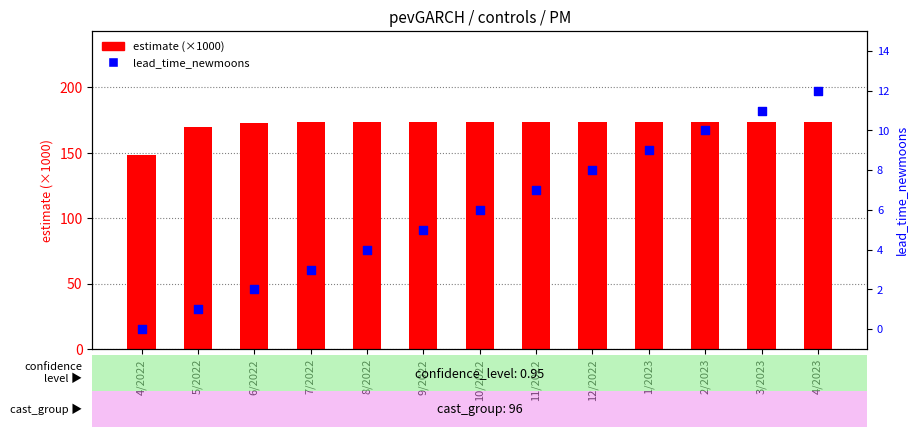

Which series has the largest total across all categories?

estimate (×1000)